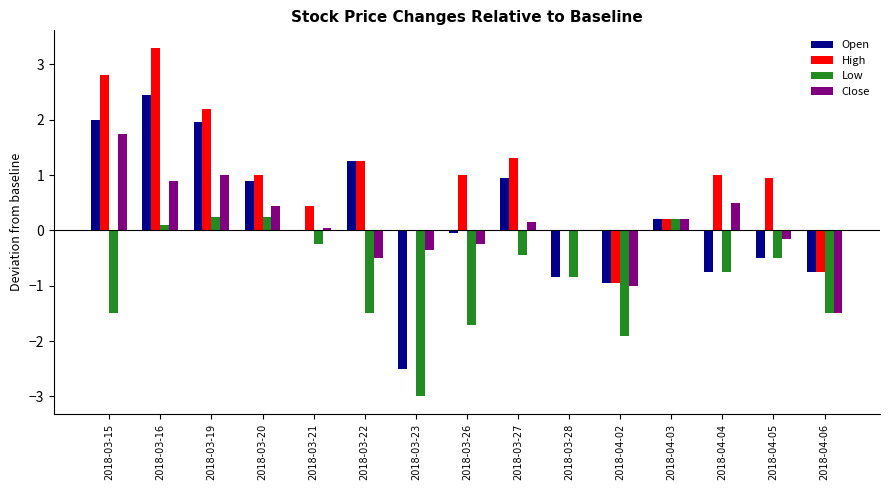

At which category is the sum across all series the highest?

2018-03-16